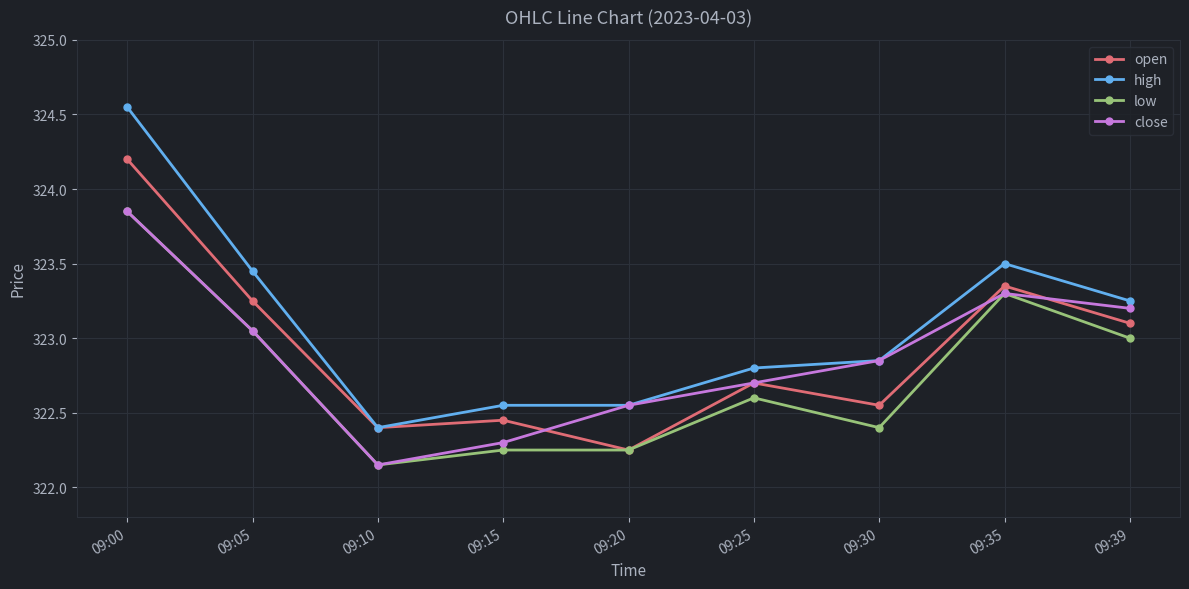

What are all the series names shown in the legend?

open, high, low, close